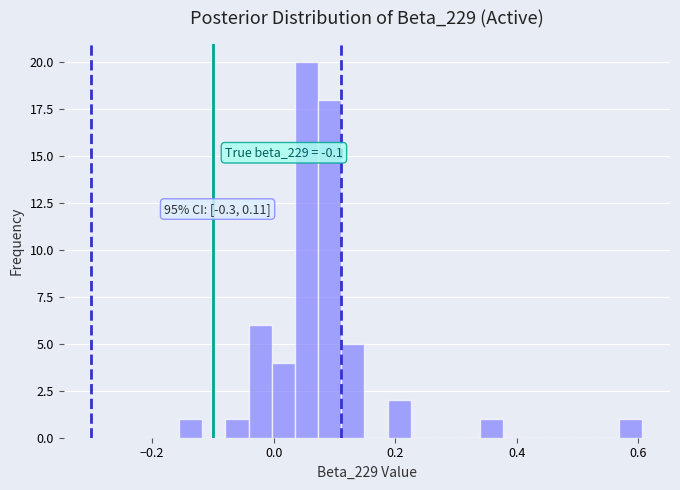

Read against the x-axis, roughly where is the centre of the tallest bar?

0.06